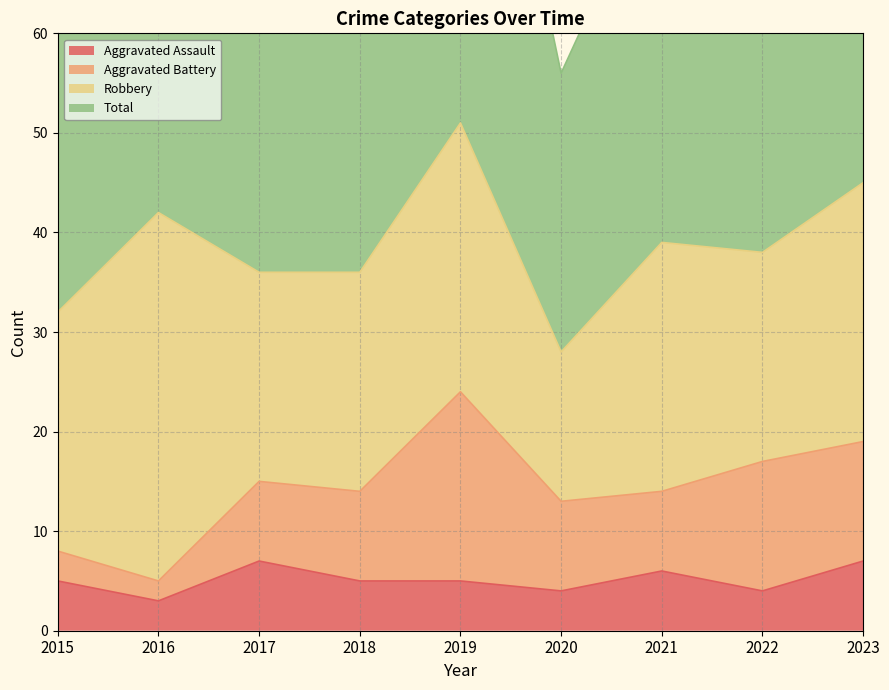

Which has a higher value, 2019 or 2020?

2019